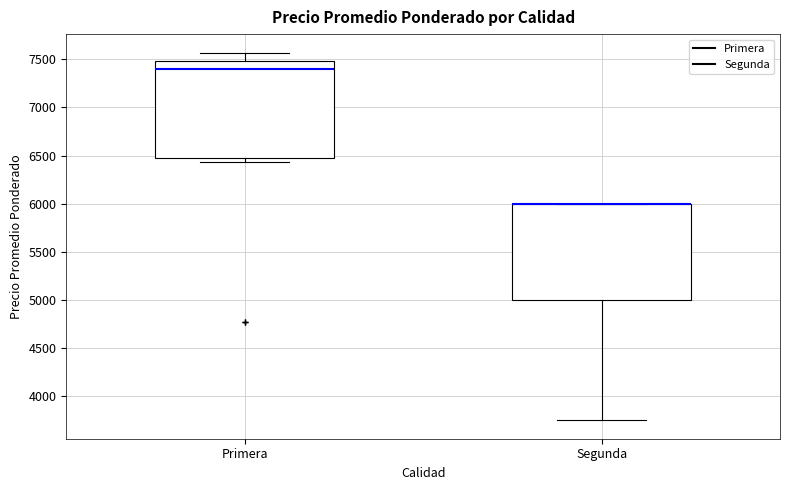

Reading left to right, transcribe this box plot: for each box, give where its median line is, the range the box spans, and where its two whiskers end, as read against the y-axis. The values are not printed on the chart, so give them approximately, as read against the axis.

Primera: median 7400, box 6450 to 7500, whiskers 6450 (just below the box's lower edge) to 7550
Segunda: median 6000 (drawn on the box's upper edge), box 5000 to 6000, whiskers 3750 to 6000